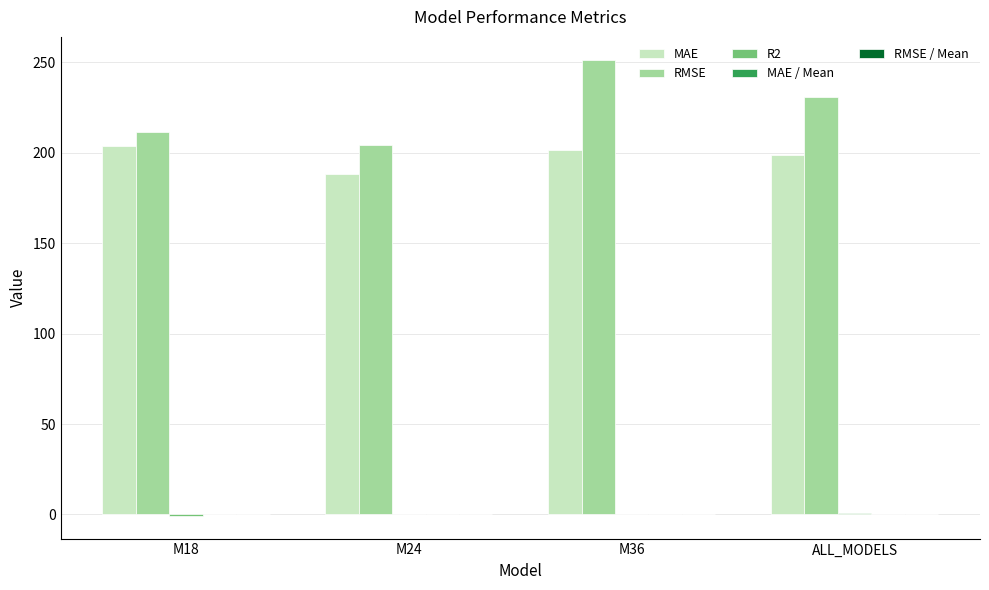

Which label corresponds to the largest value in the chart?

M36